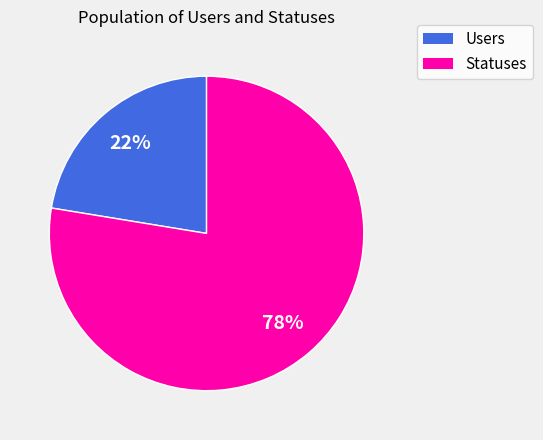

Combined, do Statuses and Users account for over 50%?

Yes